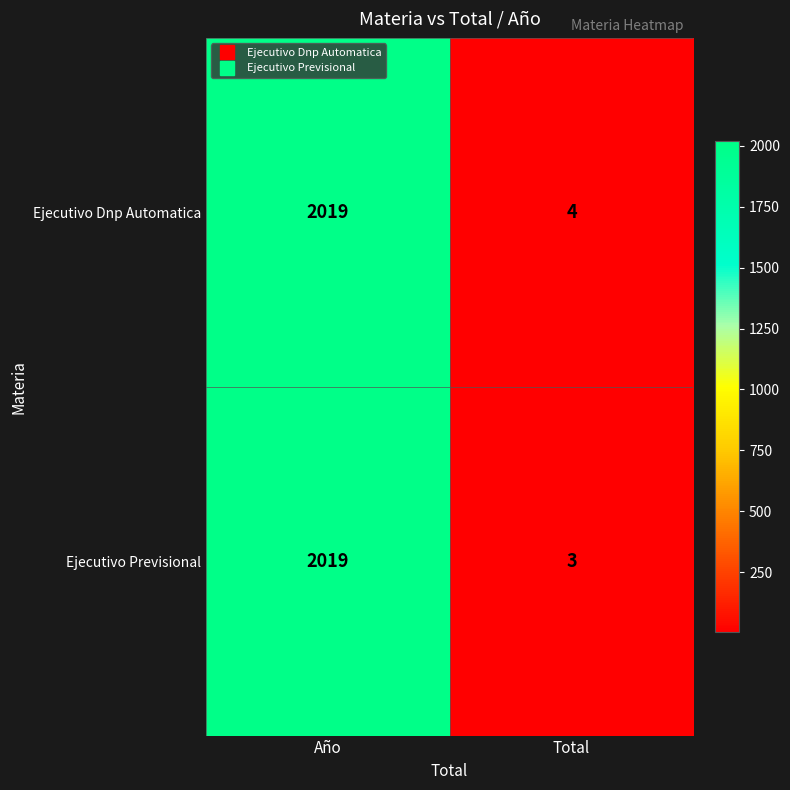

The Ejecutivo Dnp Automatica series shows 2019 at Año. True or false?

True